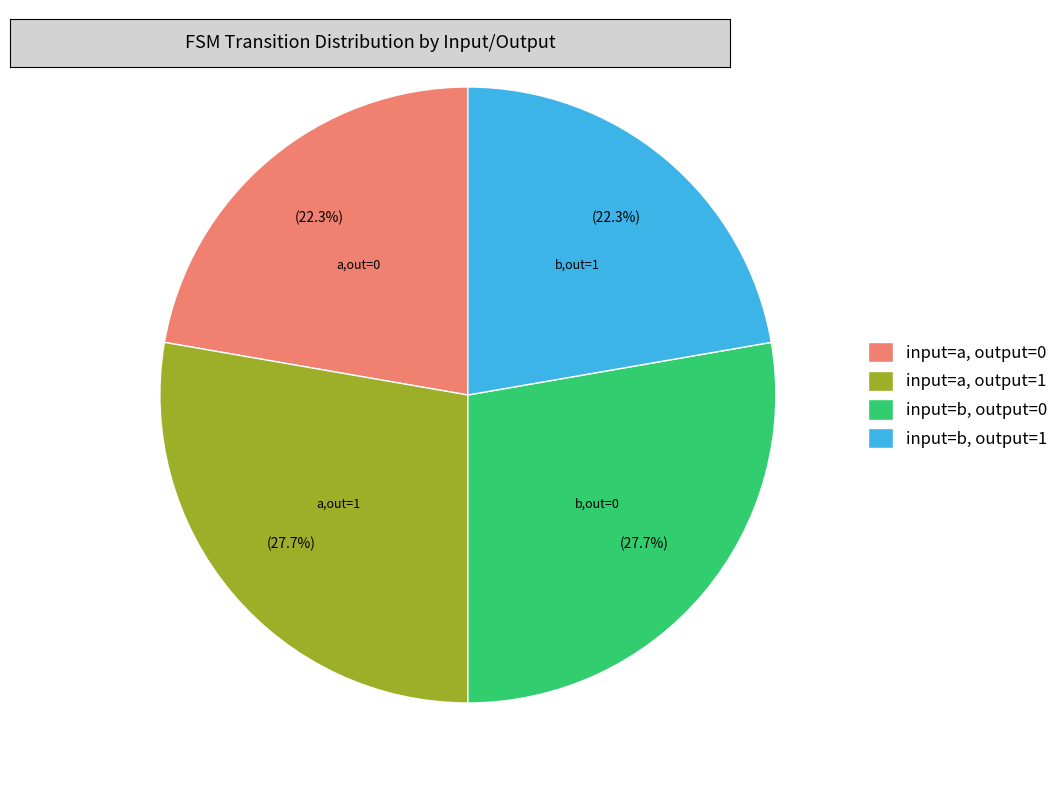

Approximately how many times larger is the value at input=b, output=0 compared to input=b, output=1?

1.2